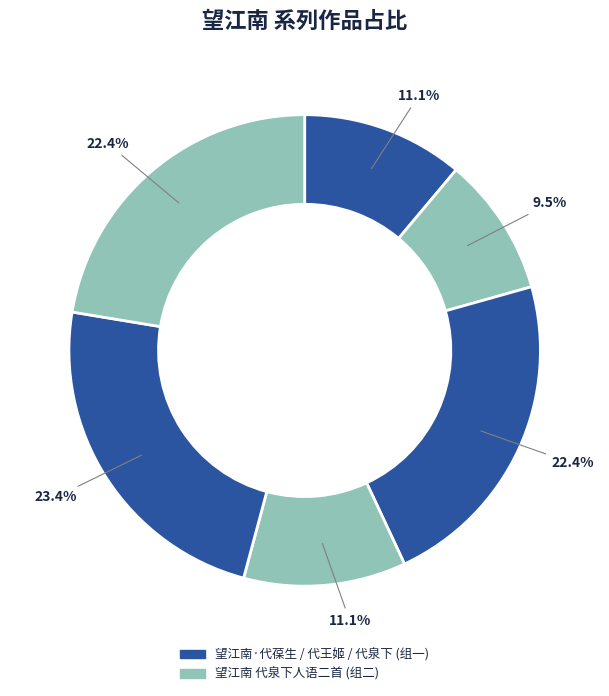

Count the number of slices in the pie.

6